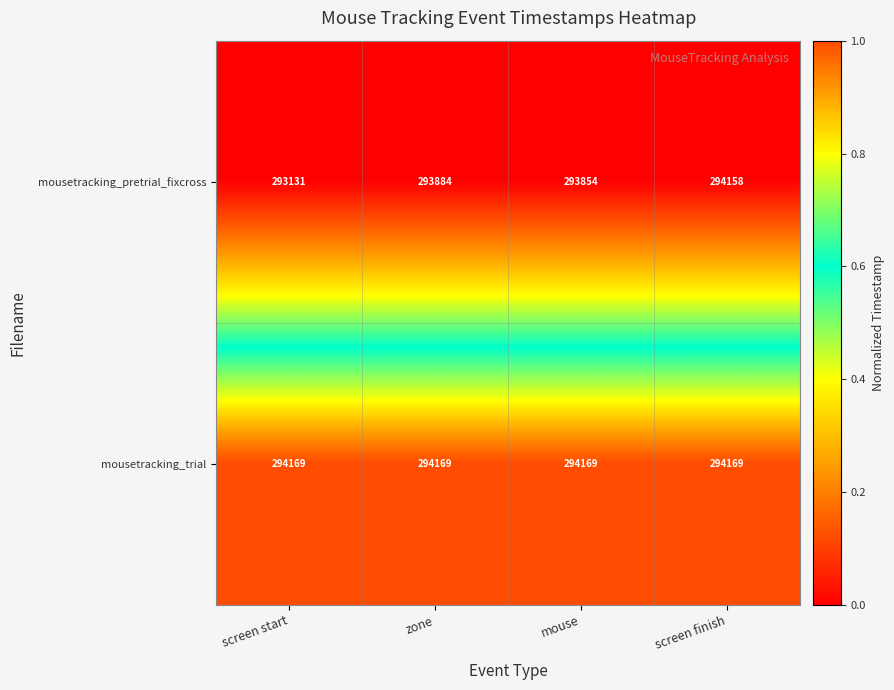

Reading right to left, what are all the values shown in this chart?

mousetracking_pretrial_fixcross: screen finish=294158	mouse=293854	zone=293884	screen start=293131
mousetracking_trial: screen finish=294169	mouse=294169	zone=294169	screen start=294169